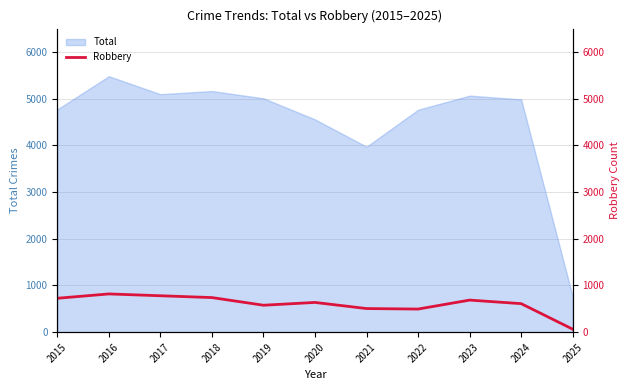

Reading left to right, transcribe all the data shown in this chart.

726	819	780	741	577	637	506	495	687	611	64